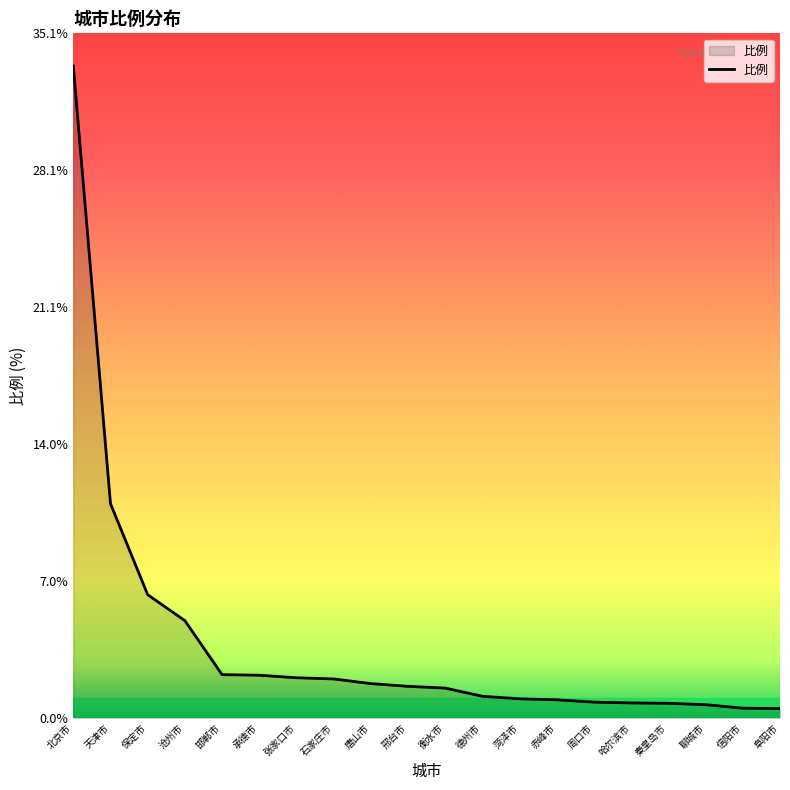

Between 沧州市 and 石家庄市, which is larger?

沧州市